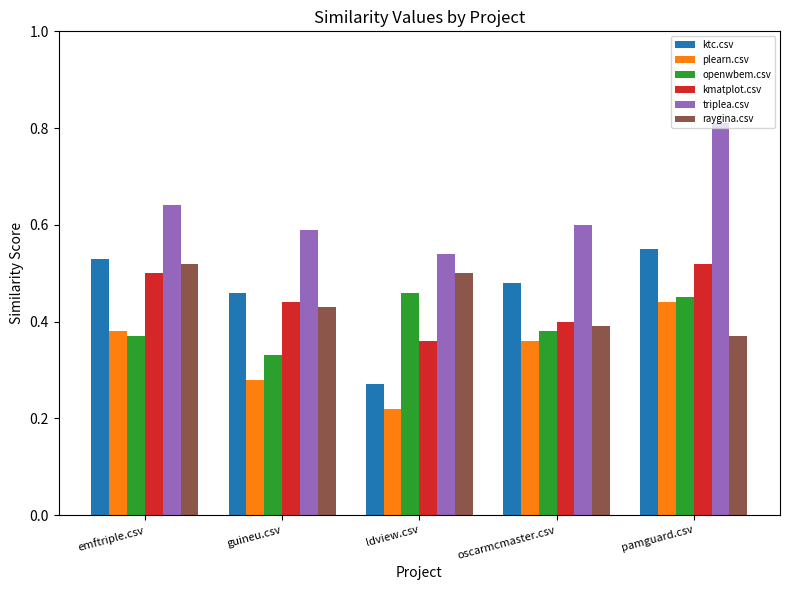

What is the label of the 1st bar from the right?

pamguard.csv